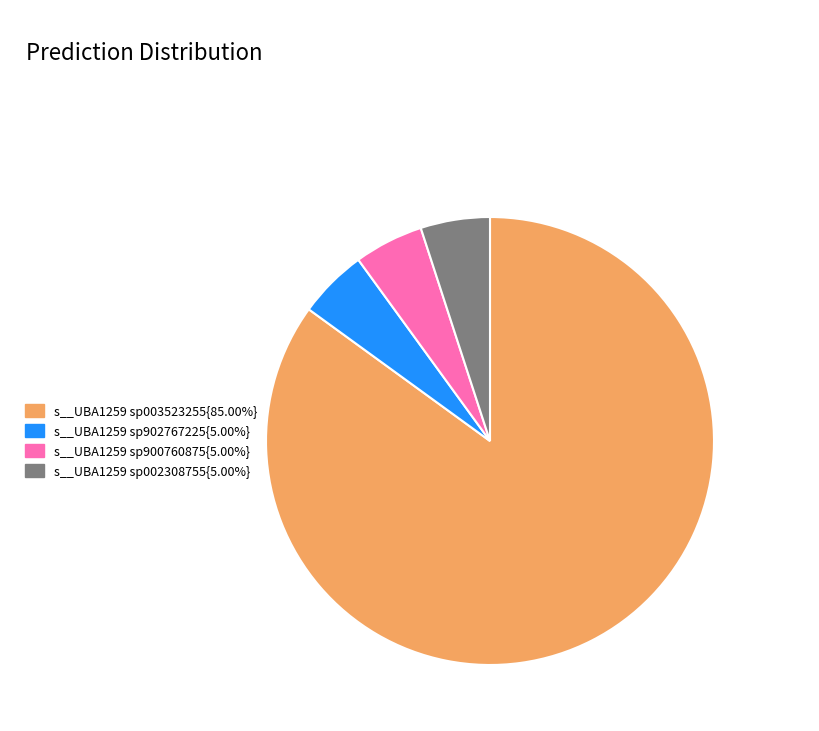

Is there a majority slice in this chart?

Yes